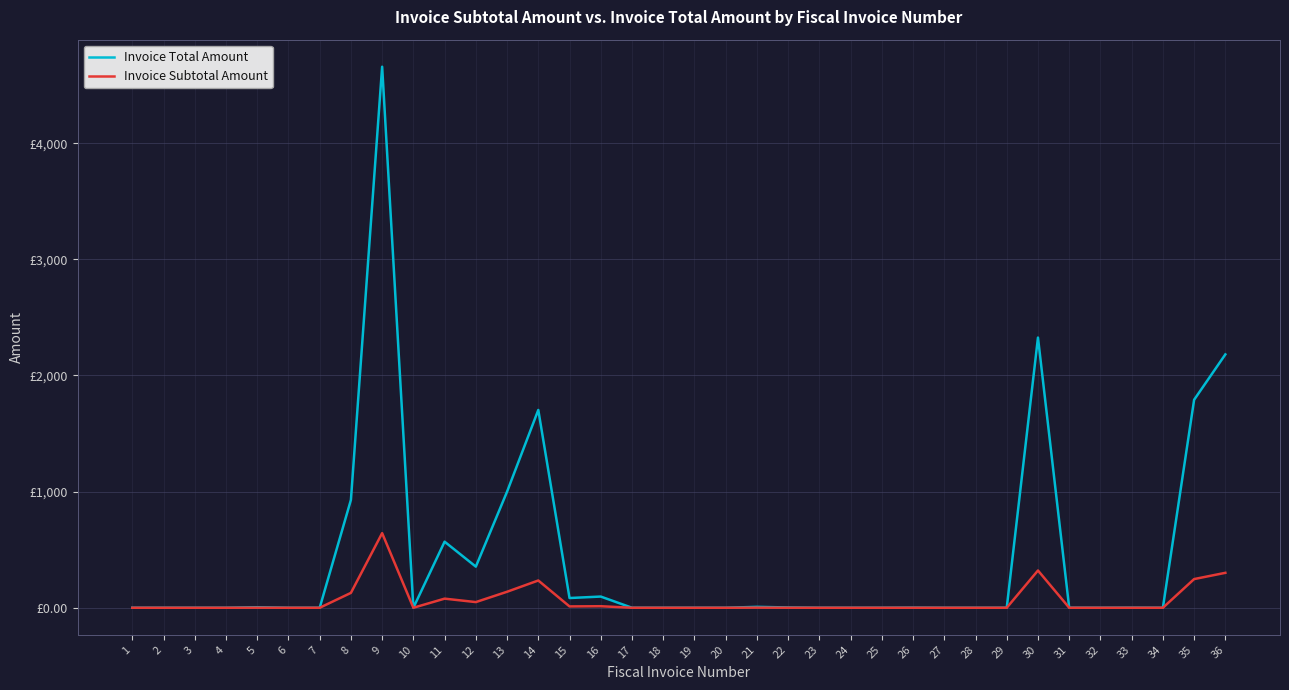

True or false: Invoice Total Amount and Invoice Subtotal Amount cross at least once.

False